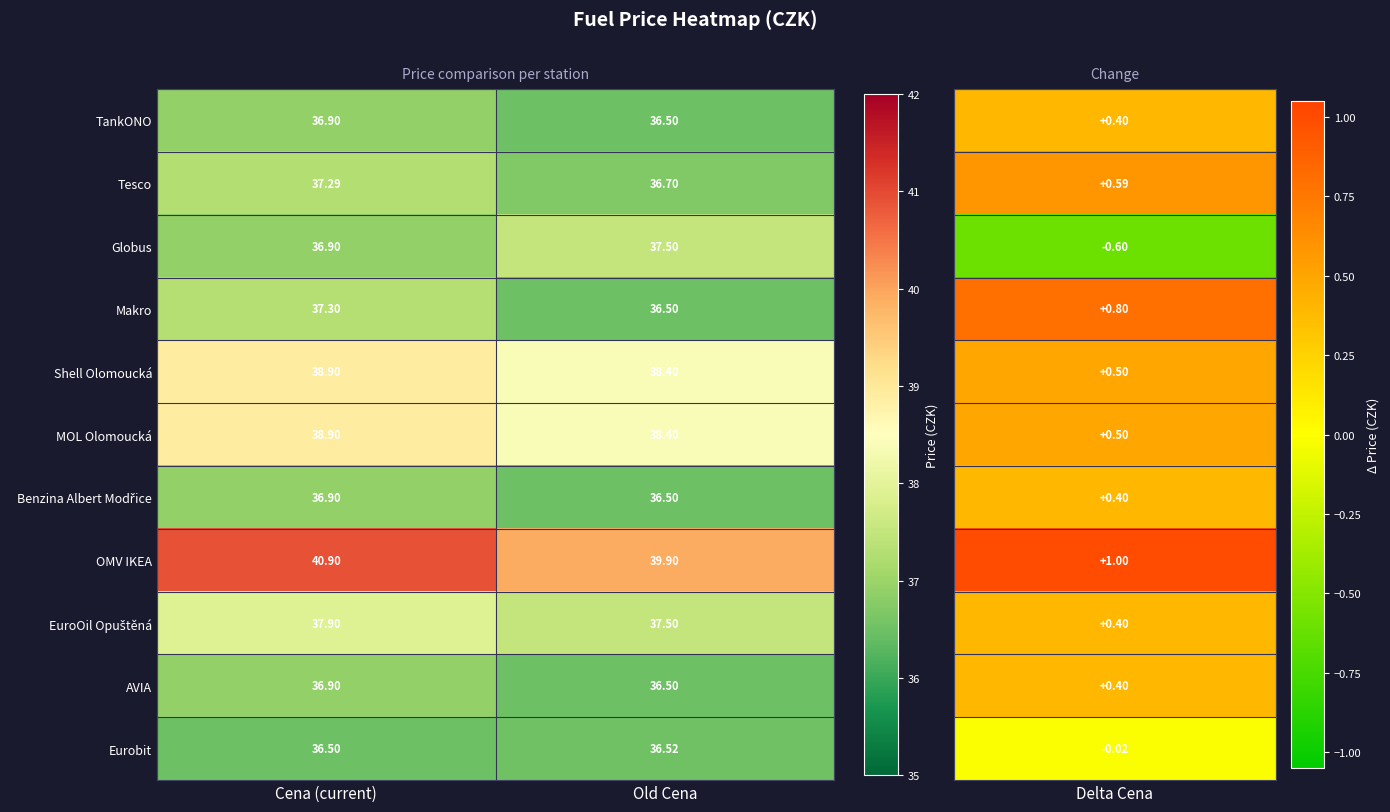

What is the total value across all series at Old Cena?

410.9